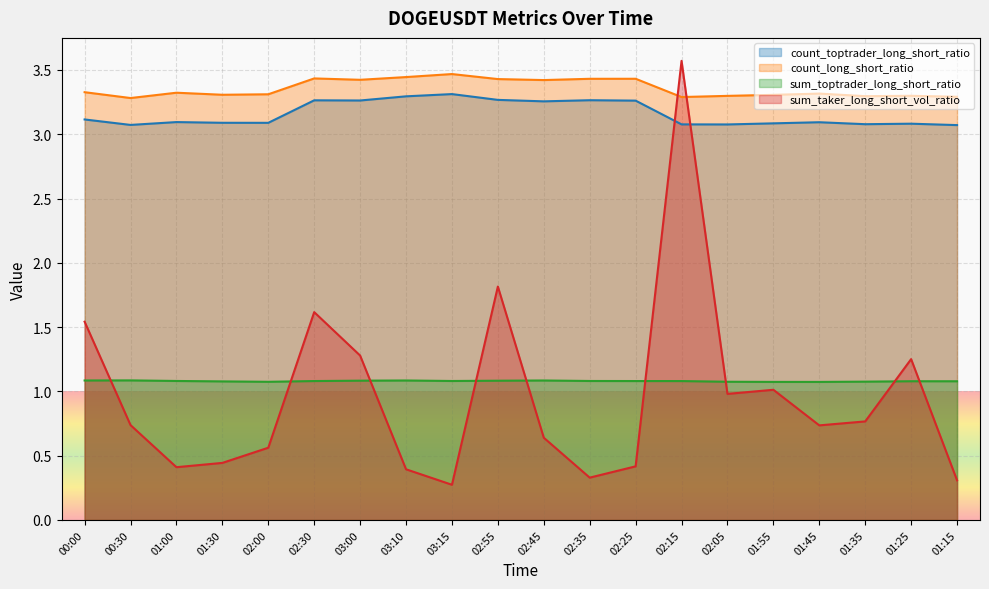

At how many categories does at least one series exceed 0?

20